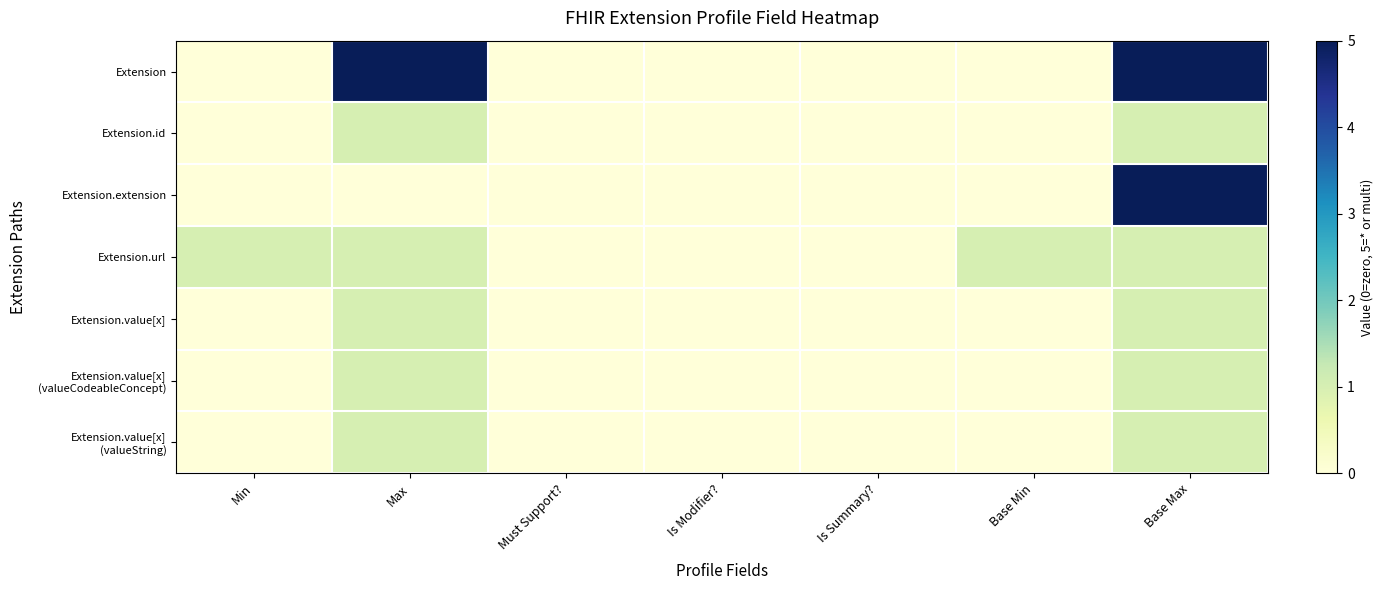

Between Base Min and Max, which is larger?

Max